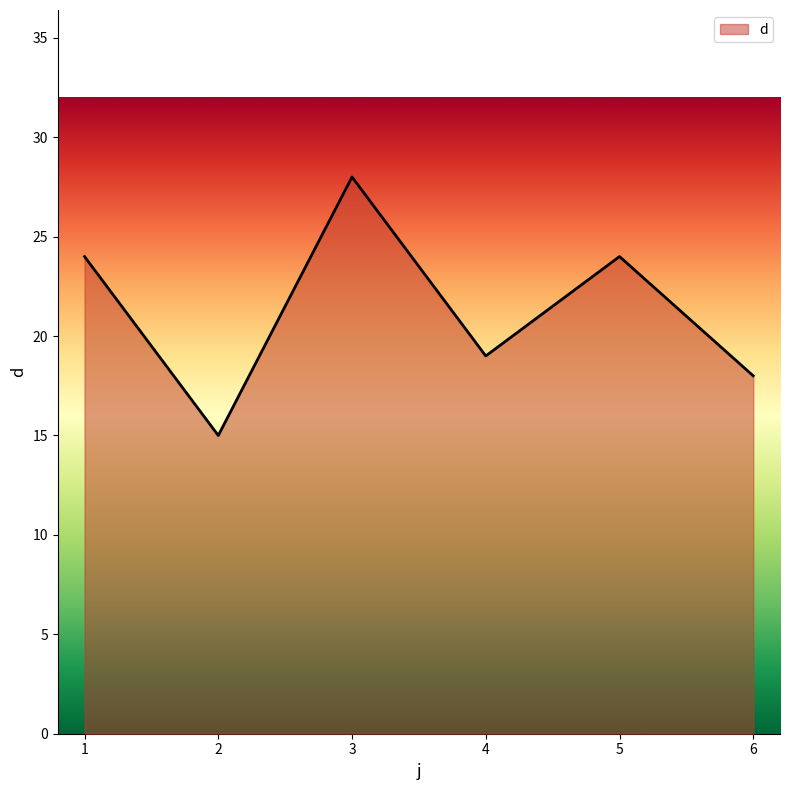

True or false: the data shows 36 at 1.

False